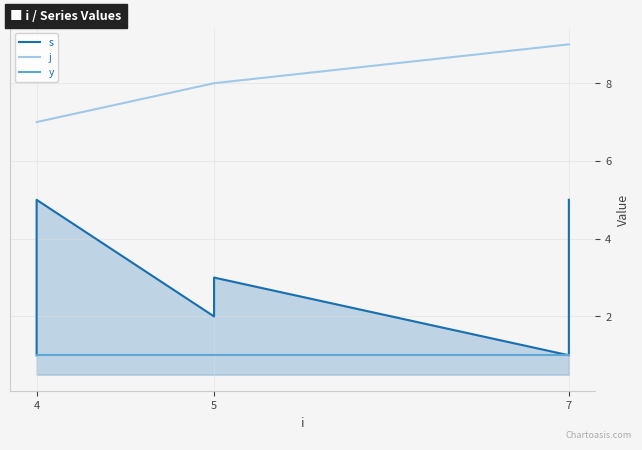

True or false: j and y intersect in this chart.

False